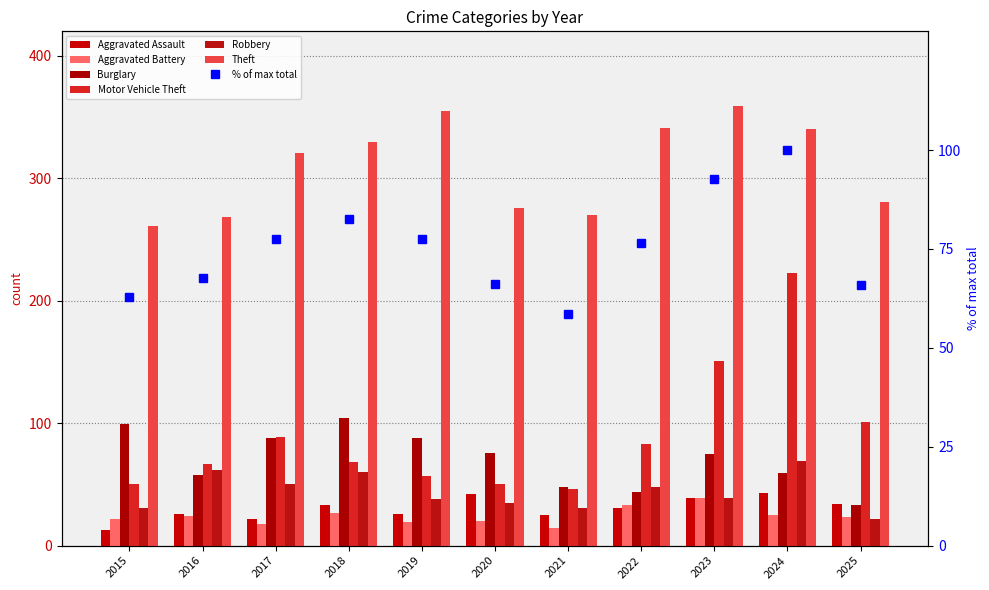

Which category has the highest value in the Motor Vehicle Theft series?

2024